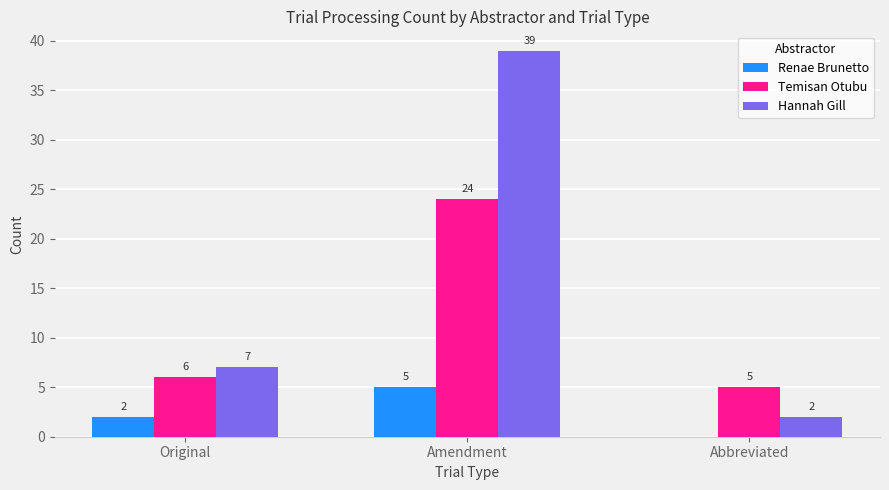

At which category is the sum across all series the highest?

Amendment